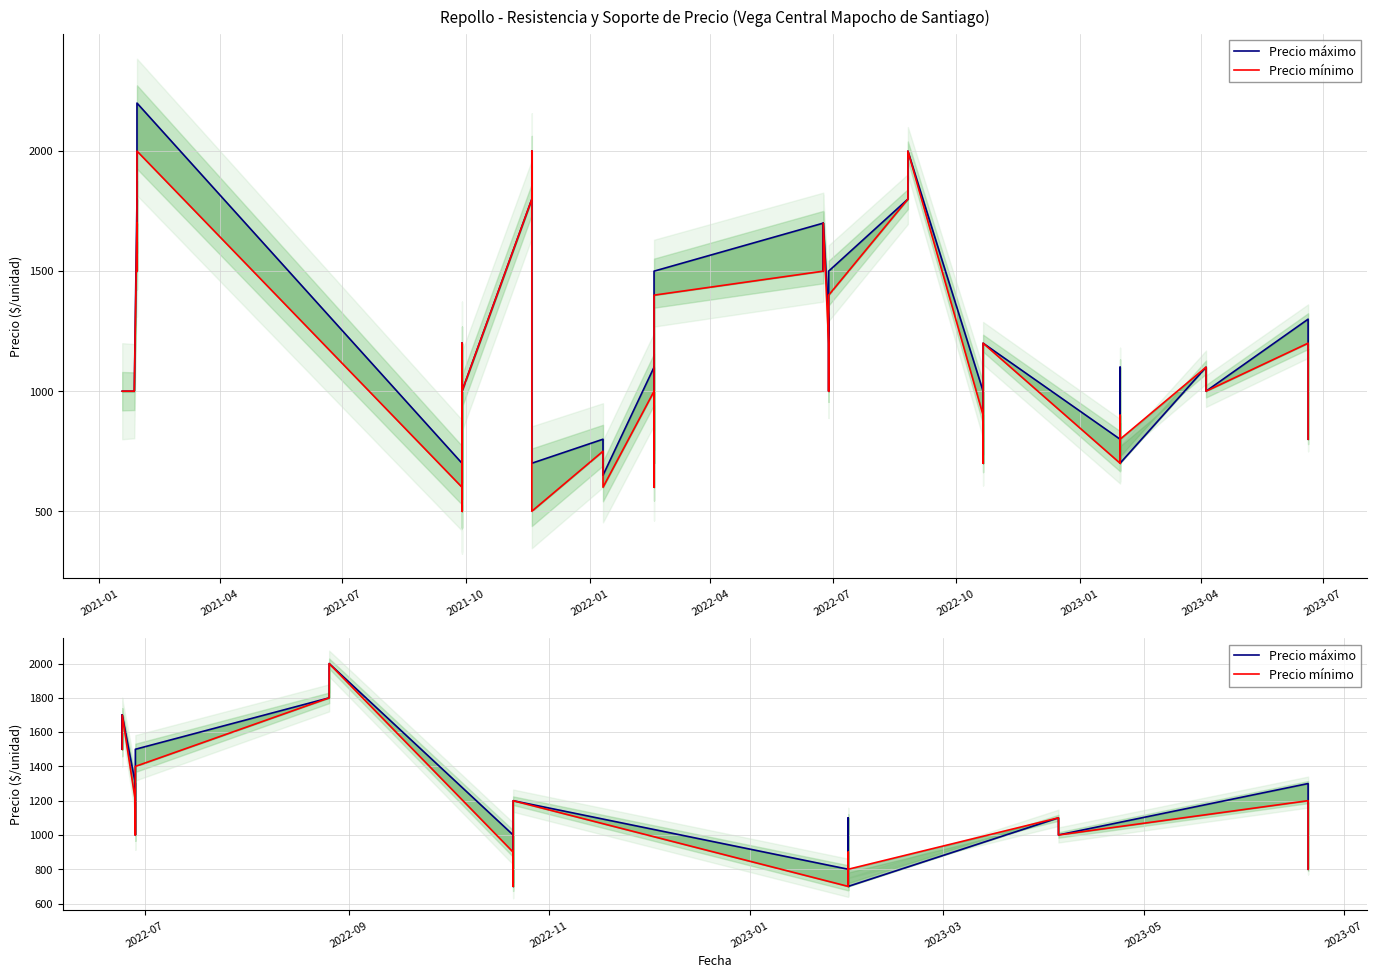

True or false: Precio mínimo has more than 2 interior local peaks.

True